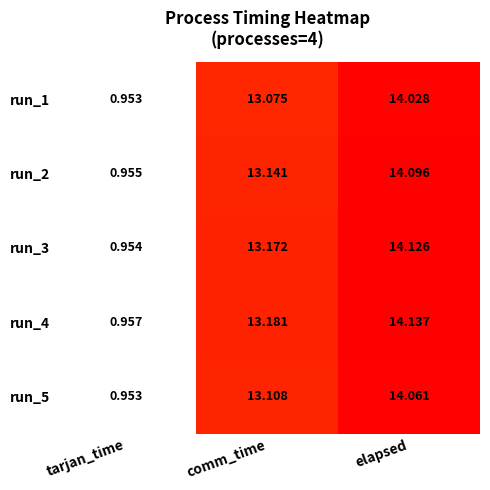

At how many categories does at least one series exceed 10?

2